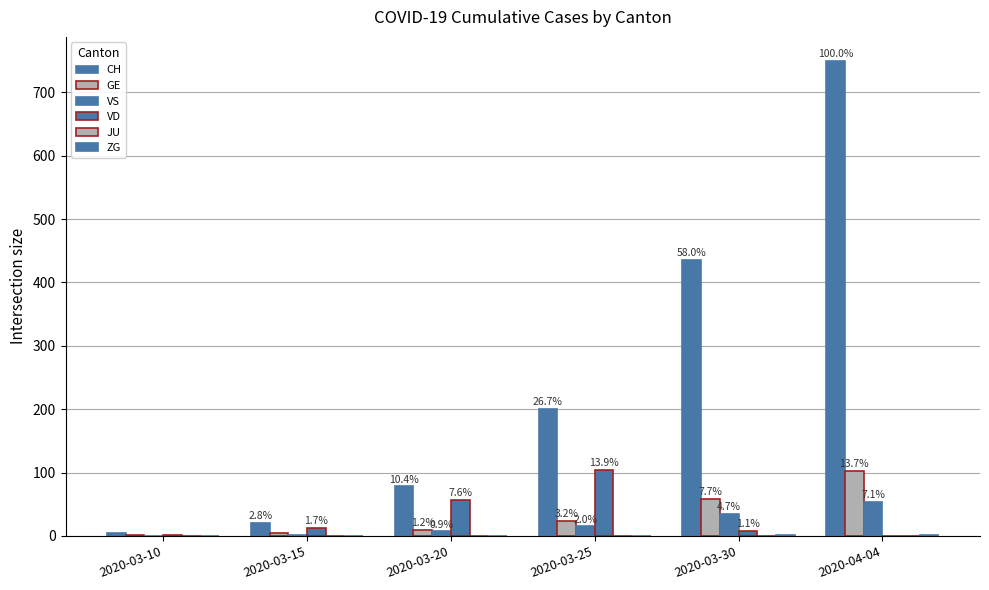

How many groups of bars are there?

6